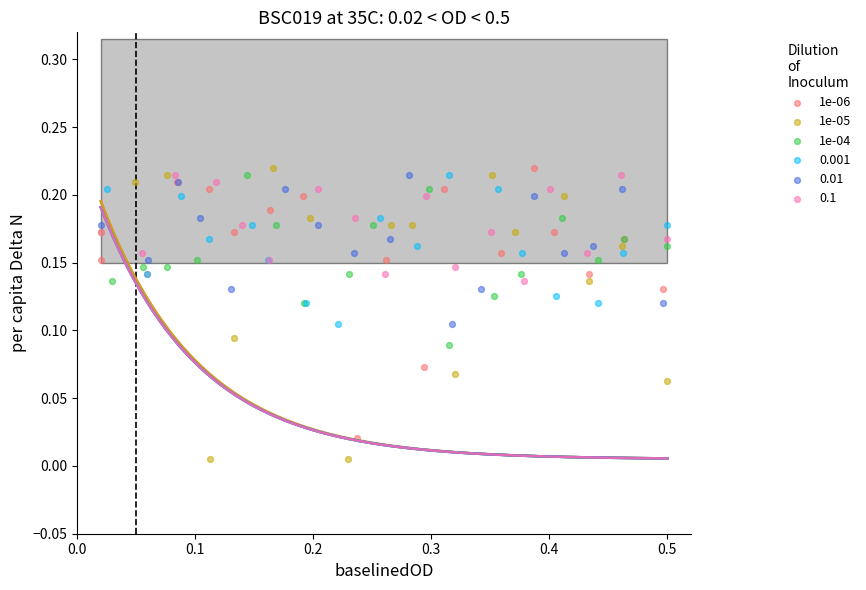

Which series contains the lowest Y value?

1e-05